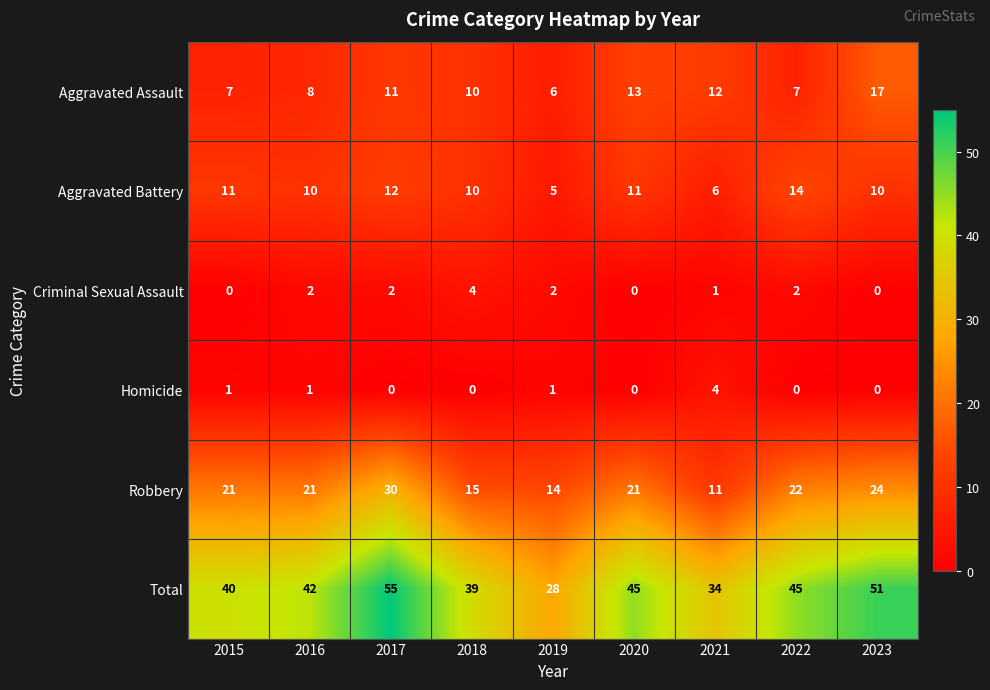

Rank the series at 2019 from lowest to highest value.

Homicide, Criminal Sexual Assault, Aggravated Battery, Aggravated Assault, Robbery, Total